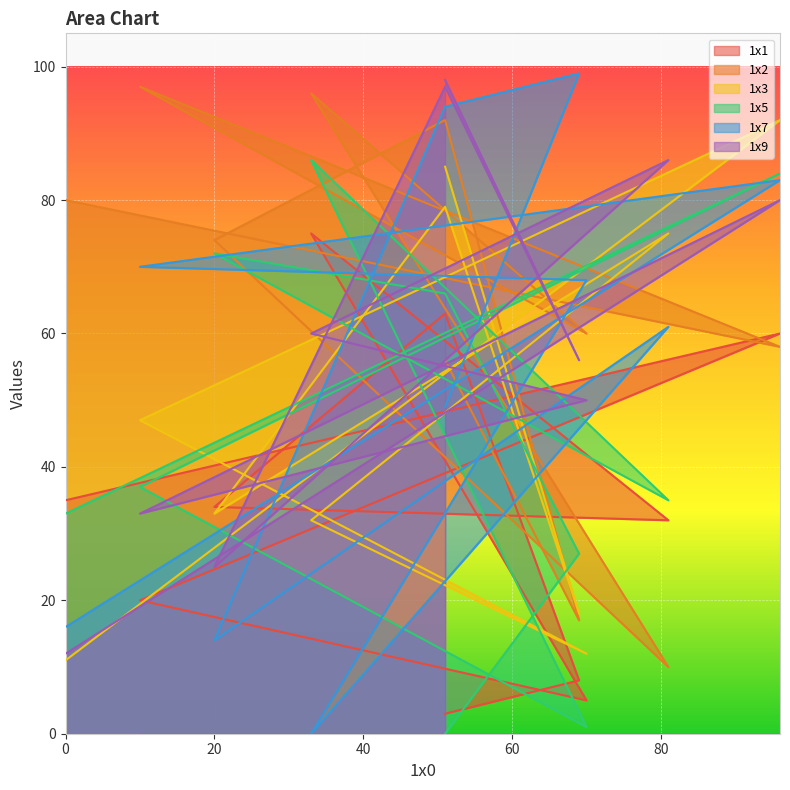

What is the total value across all series at 51?

491